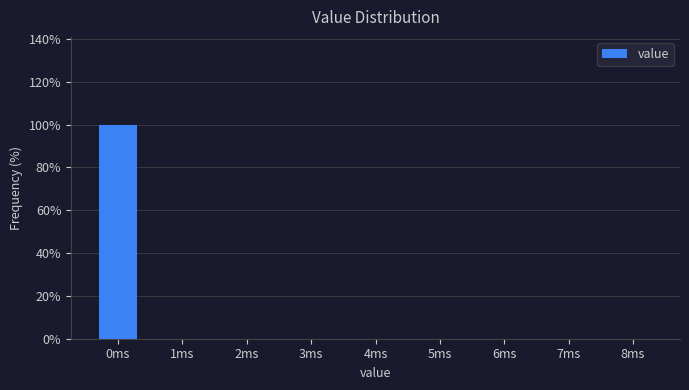

Reading left to right, what are all the values shown in this chart?

0ms=100	1ms=0	2ms=0	3ms=0	4ms=0	5ms=0	6ms=0	7ms=0	8ms=0